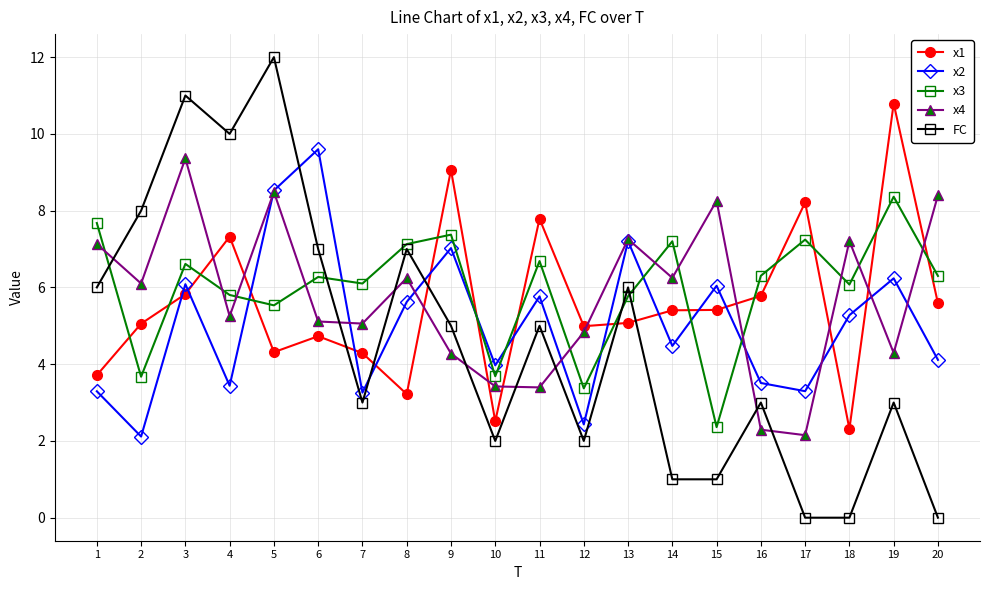

How many values in the x3 series exceed 6?

13